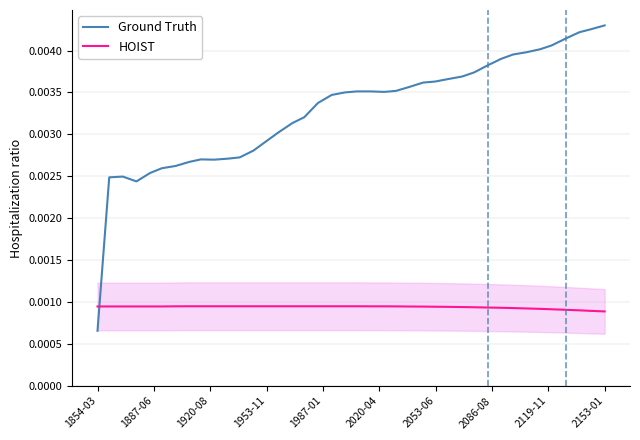

Which series ends up on top after the final intersection of Ground Truth and HOIST?

Ground Truth